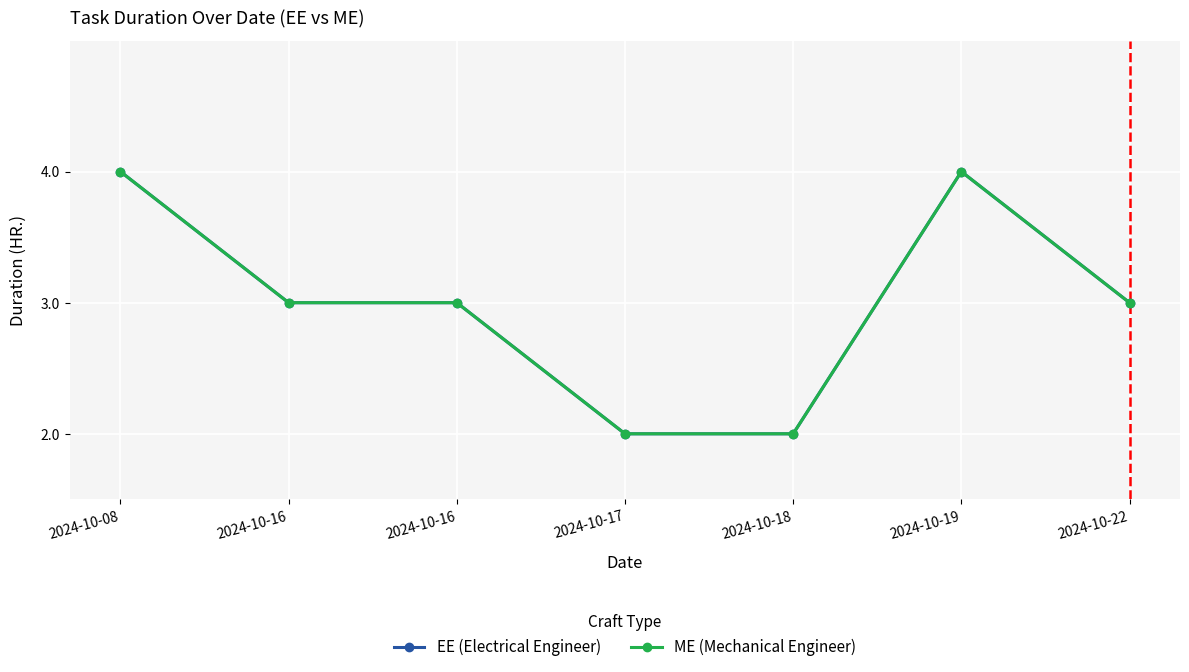

List the labels in order of ME (Mechanical Engineer) value, largest first.

2024-10-08, 2024-10-19, 2024-10-16, 2024-10-16, 2024-10-22, 2024-10-17, 2024-10-18